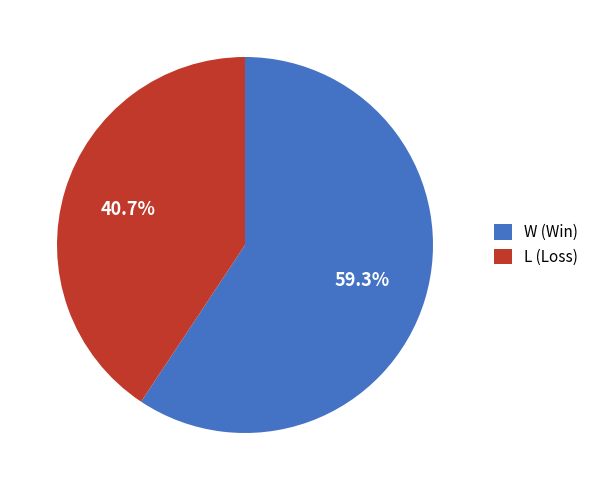

Is it true that L is 29% of the pie?

False